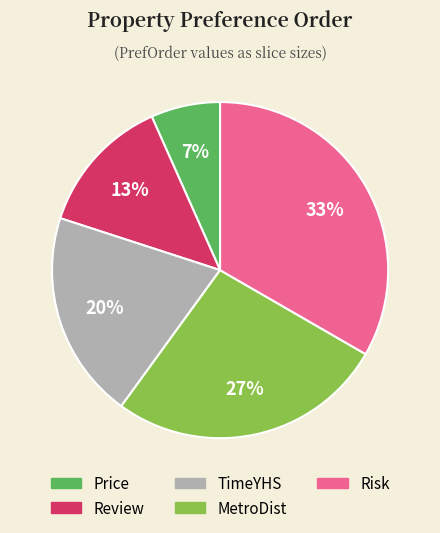

Which slice is the largest?

Risk